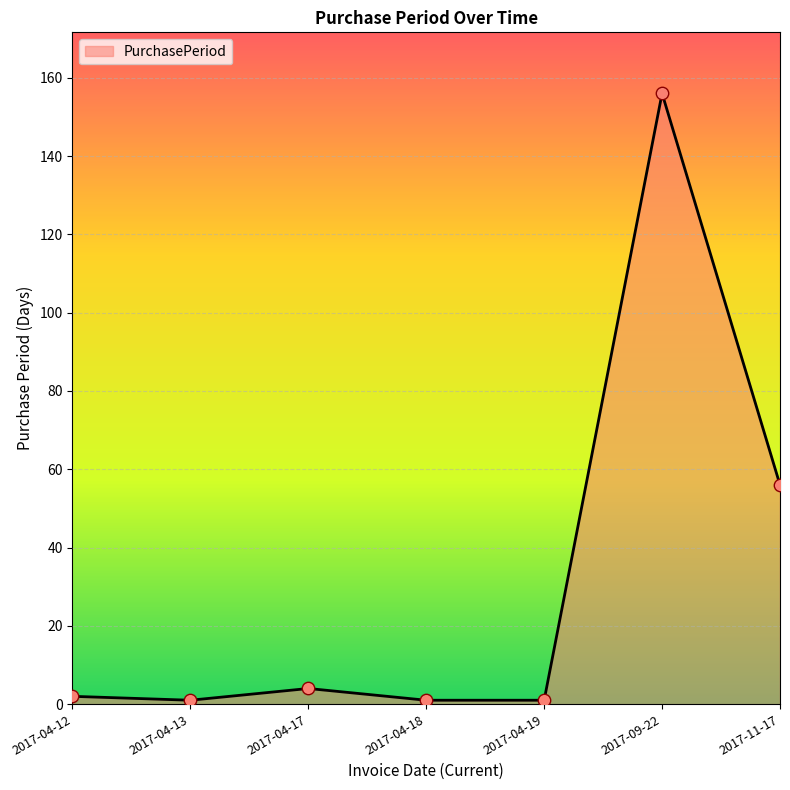

Approximately how many times larger is the value at 2017-04-18 compared to 2017-04-13?

1.0